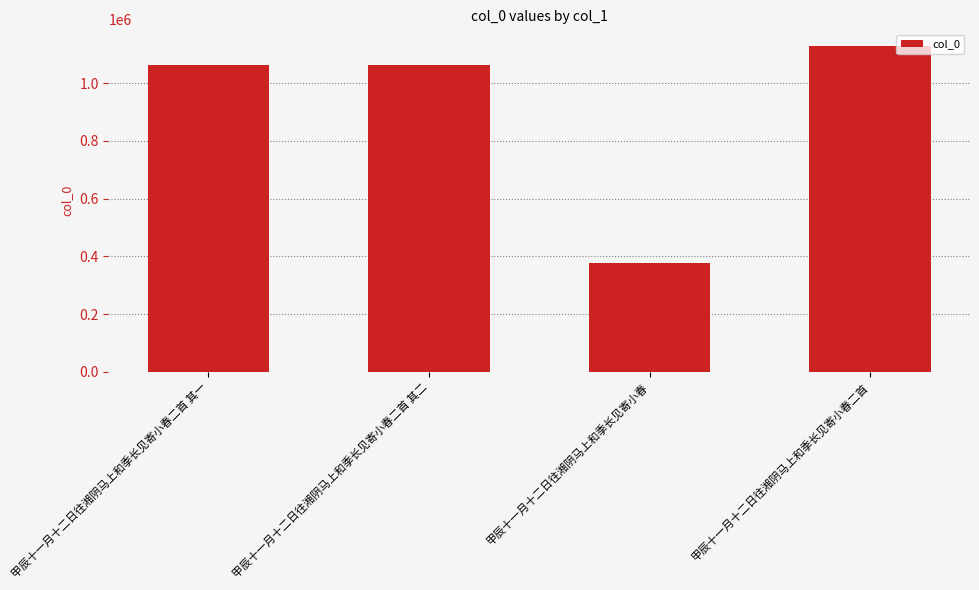

What is the label of the 2nd bar from the left?

甲辰十一月十二日往湘阴马上和季长见寄小春二首 其二